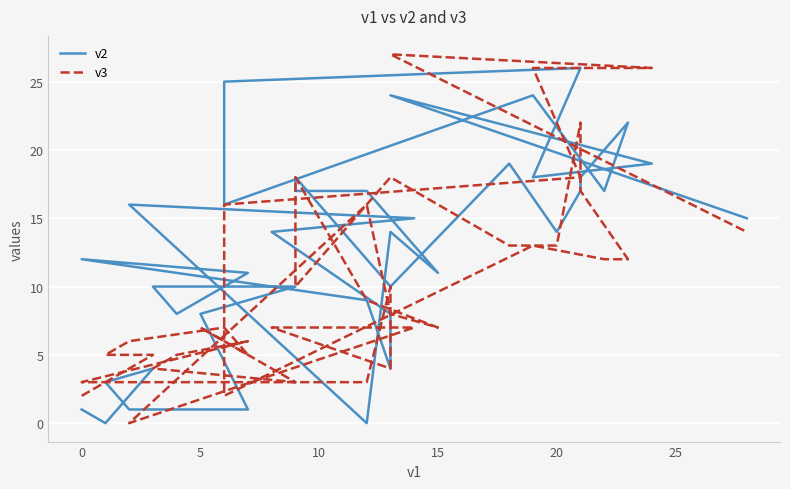

What is the difference between the v3 values at 20 and 20?

1